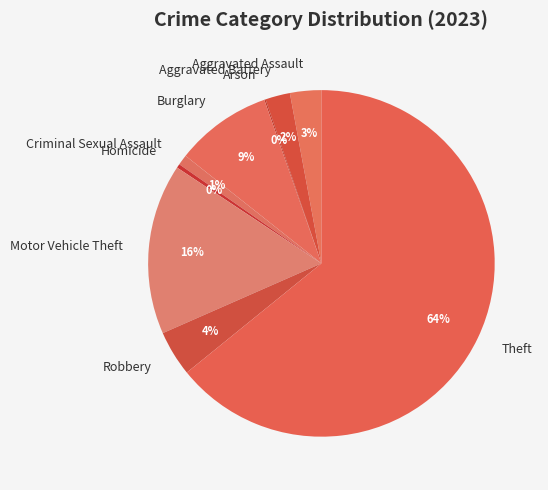

Is there any slice that represents more than half of the pie?

Yes